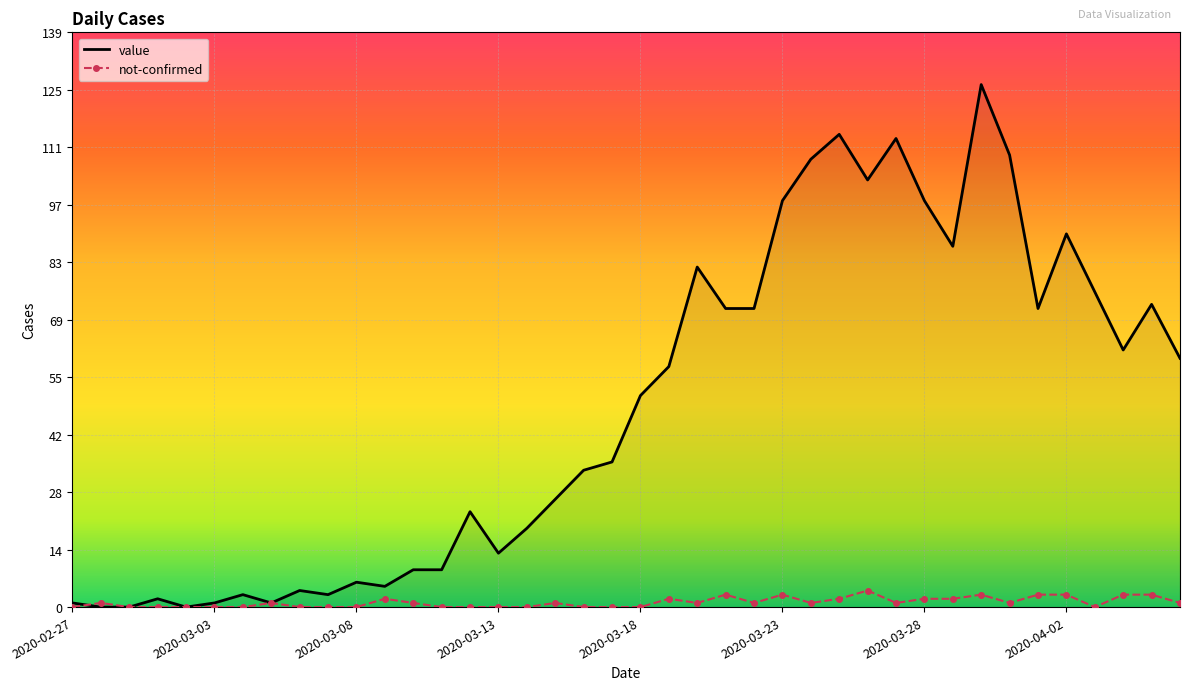

Which series has the largest total across all categories?

value